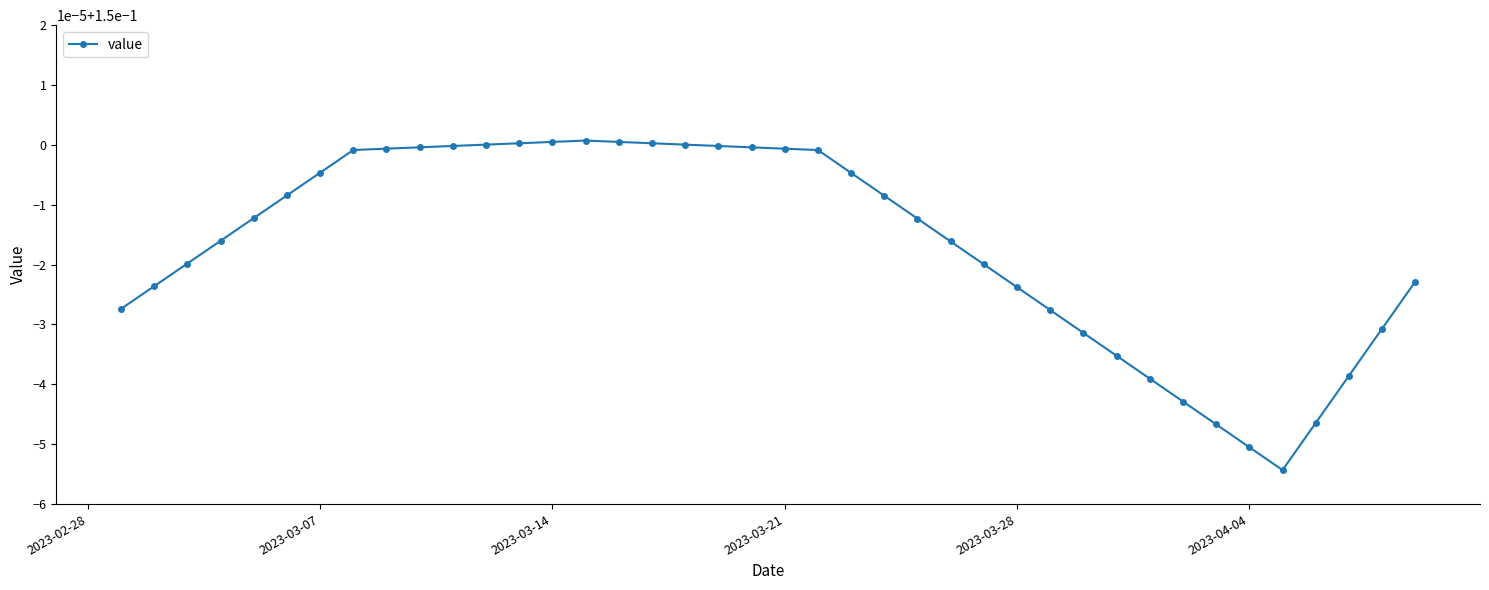

Does the chart have visible grid lines?

No